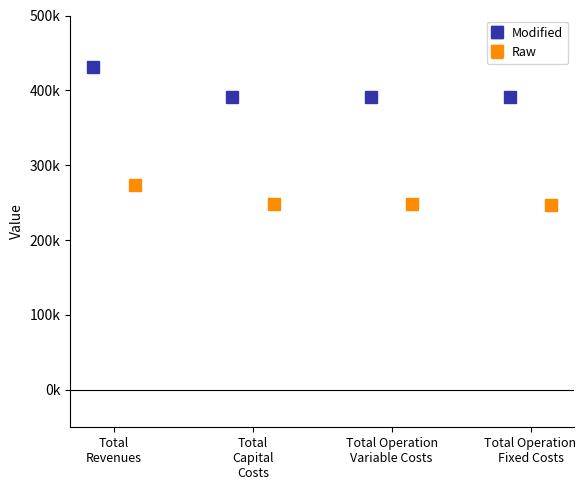

Which series changed the most between Total Revenues and Total Operation Variable Costs?

Modified